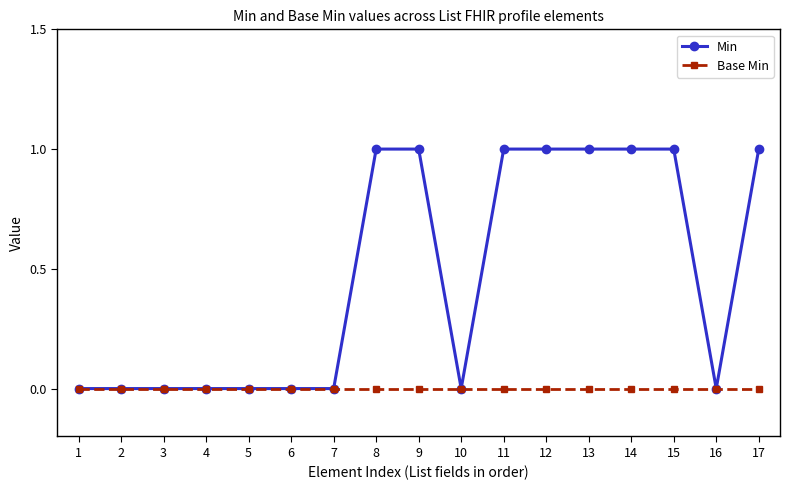

What is the maximum value shown in the chart?

1